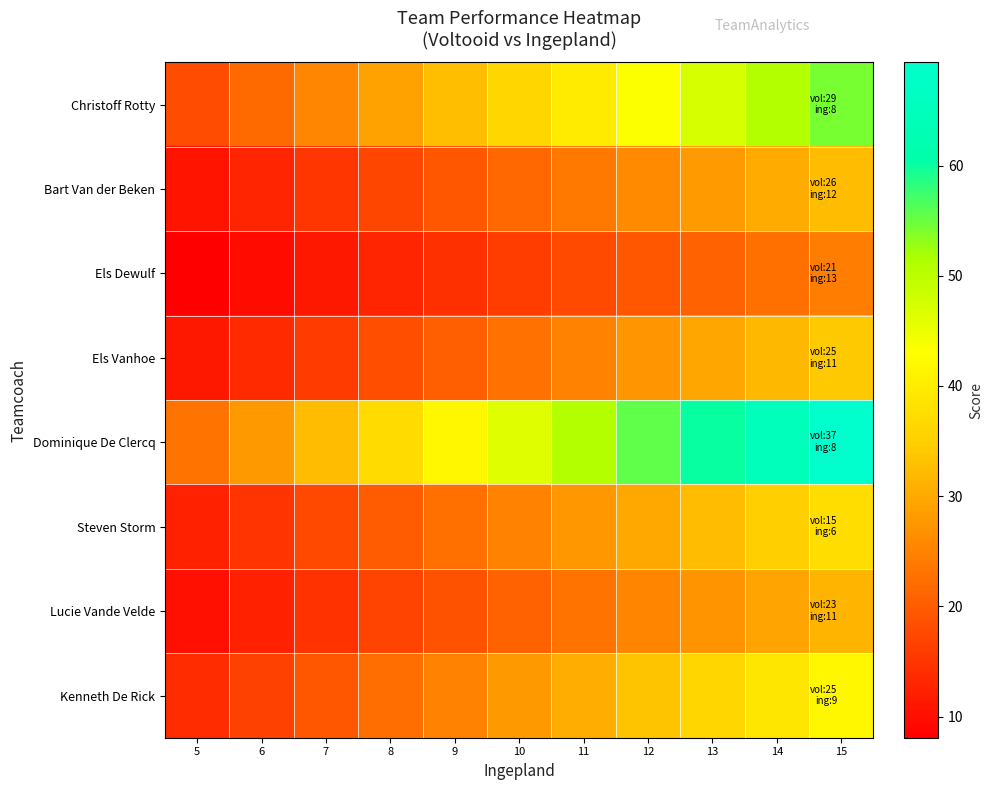

What is the smallest value displayed?

8.1